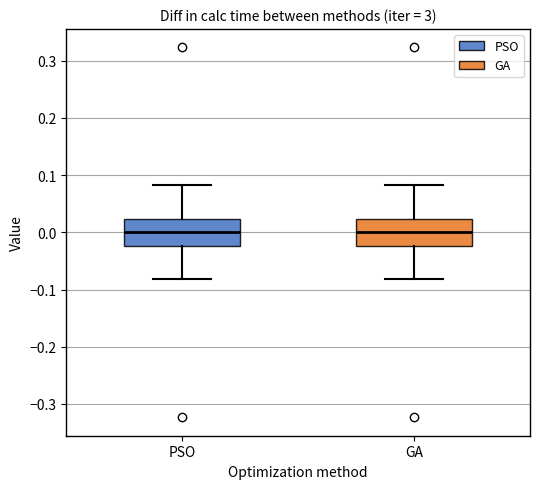

Where does the lower whisker of the box for PSO end on the y-axis? The values are not printed on the chart, so give them approximately, as read against the axis.

-0.08